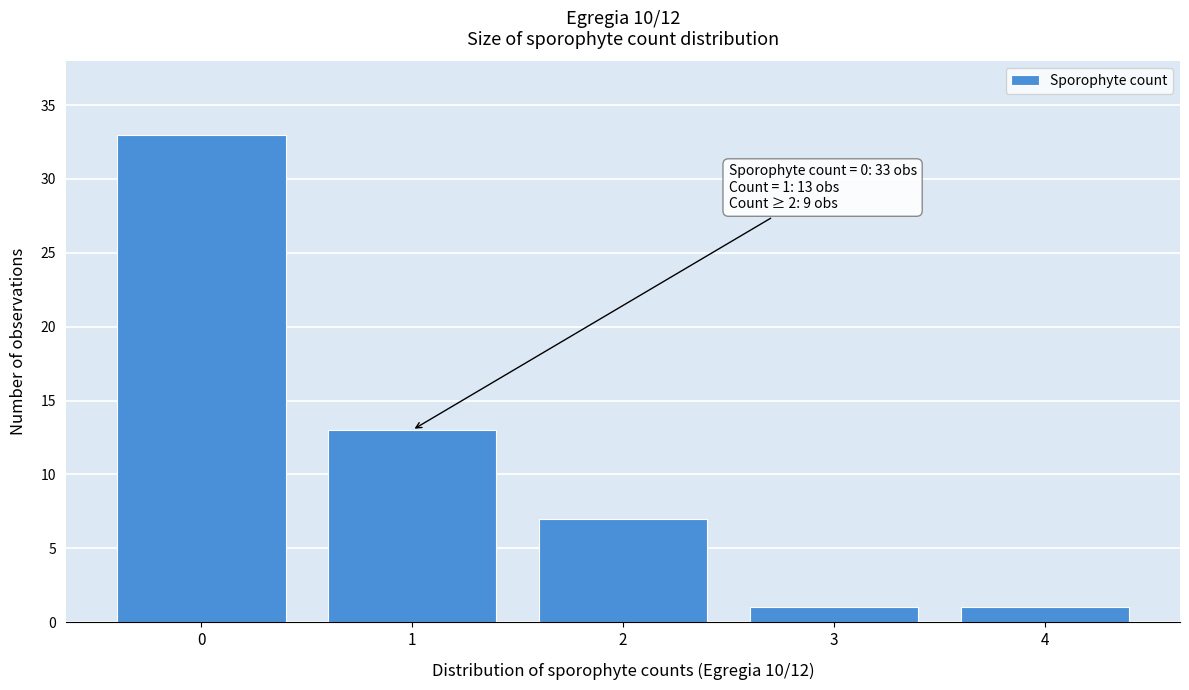

Over which range of the x-axis is the bar tallest?

-0.5 to 0.5